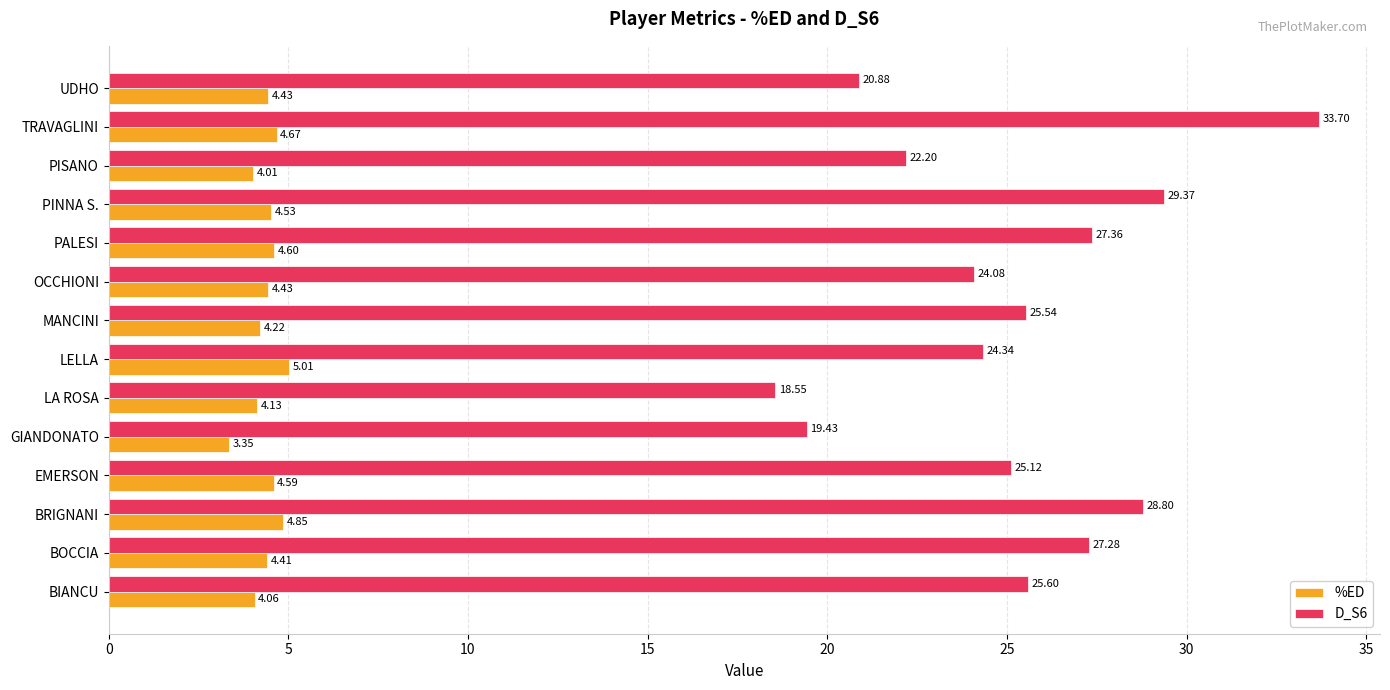

What is the spread (max minus min) of values at EMERSON?

20.5